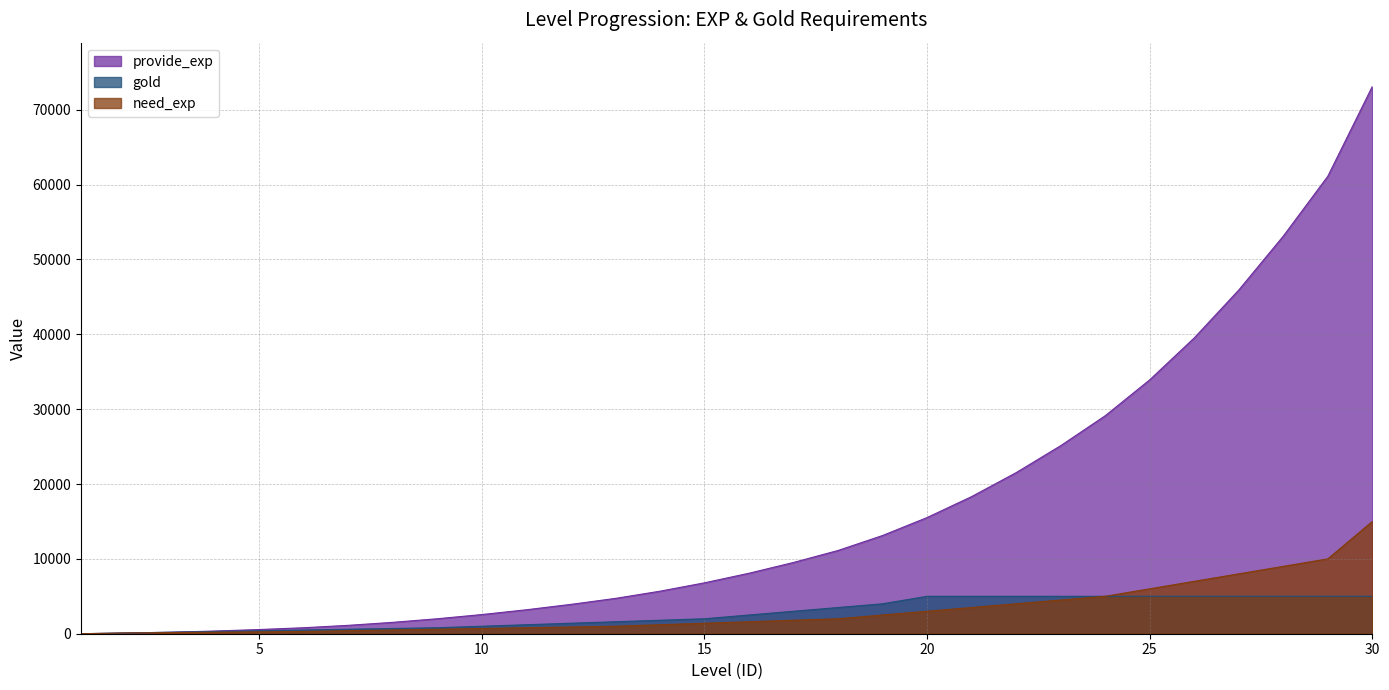

What is the approximate value of gold at 5, to the nearest 10?

400